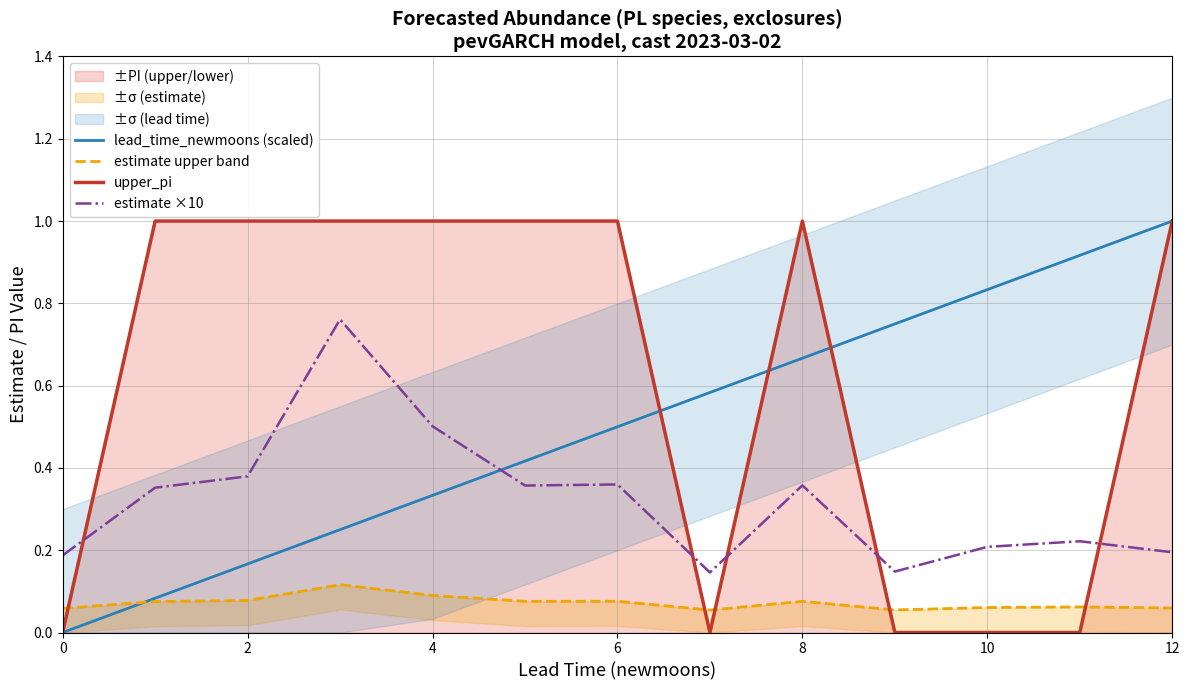

Does the chart have visible grid lines?

Yes